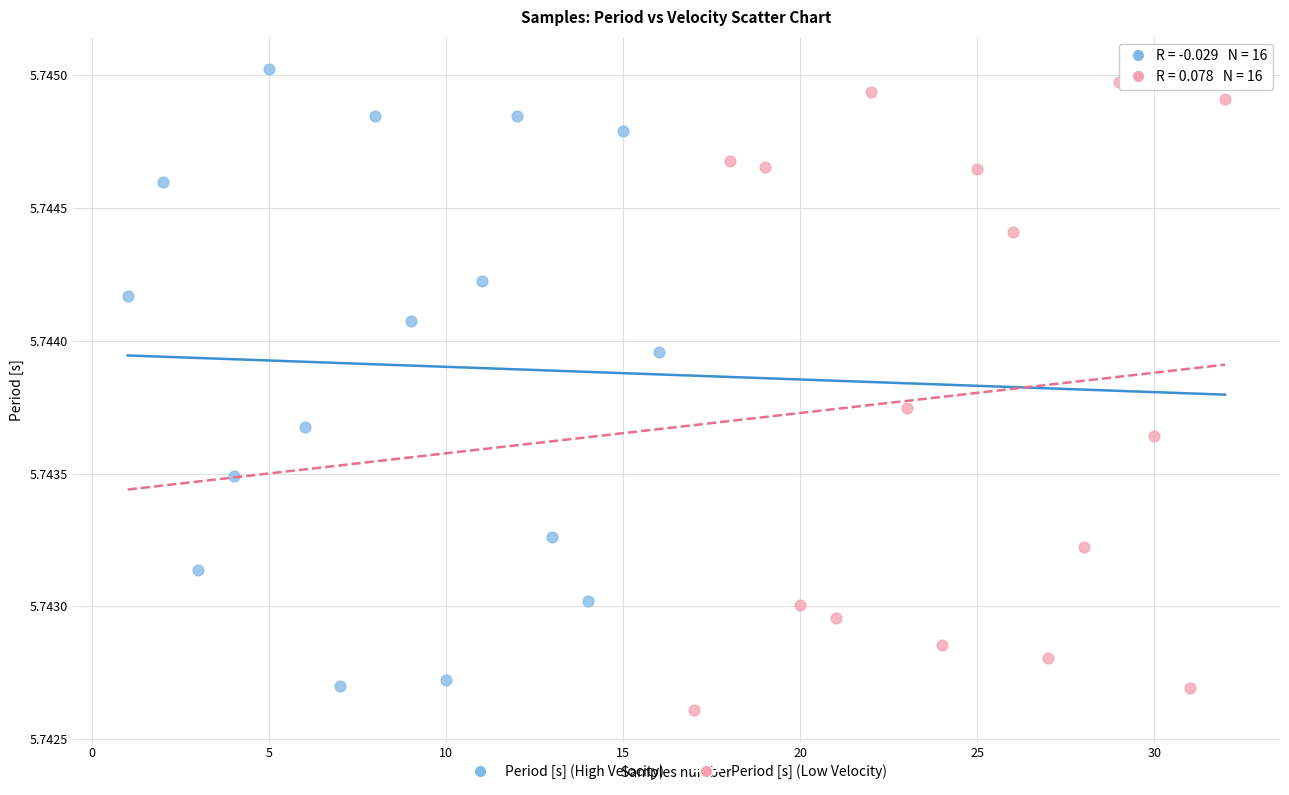

Which series reaches the maximum Y coordinate?

Period [s] (High Velocity)